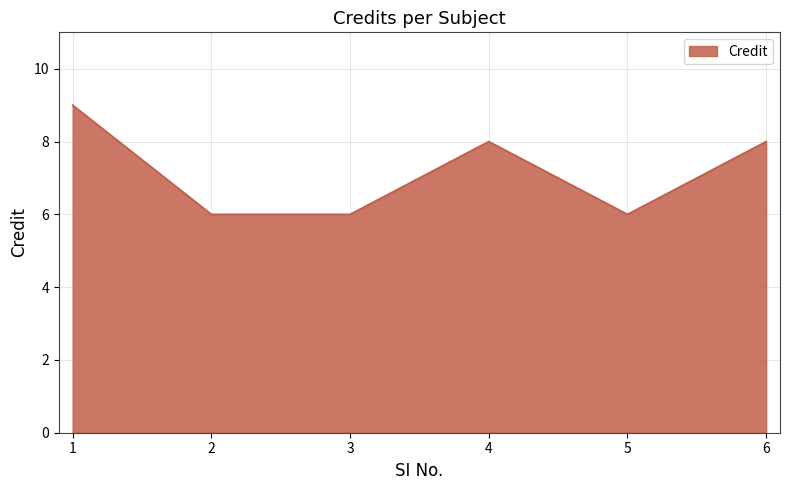

Which label corresponds to the largest value in the chart?

1